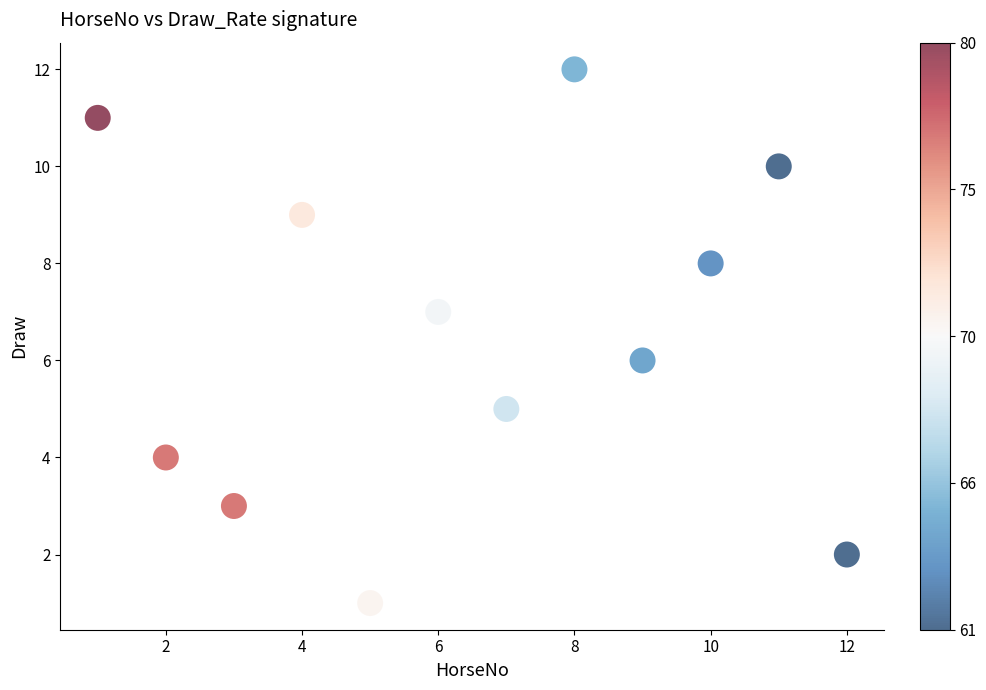

What is the average X value?

6